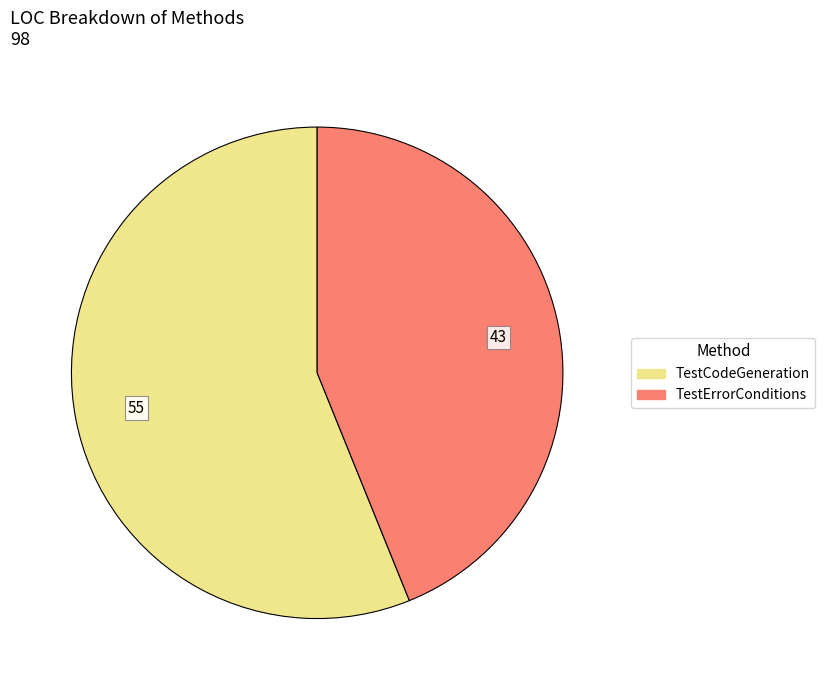

Which slice is the smallest?

TestErrorConditions